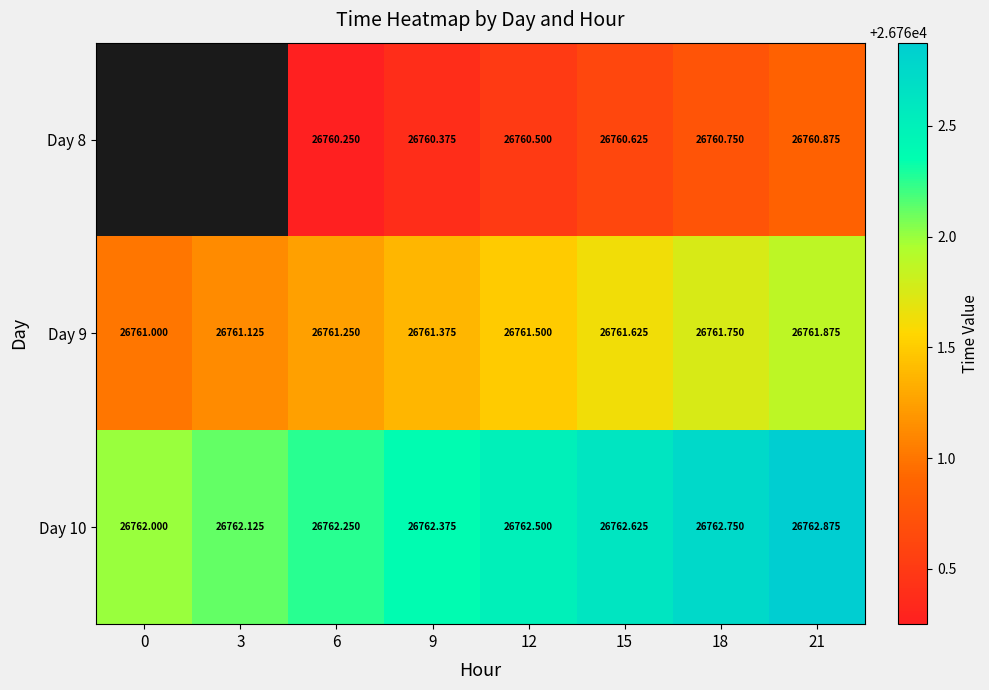

Is the value of Day 10 at 0 greater than the value of Day 8 at 6?

Yes